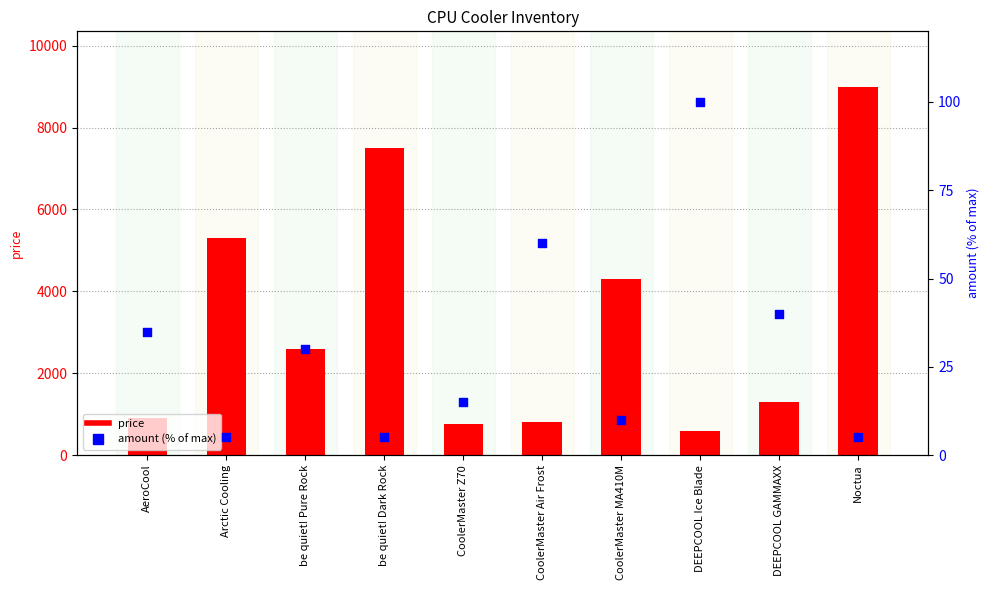

Which series contains the highest Y value?

price